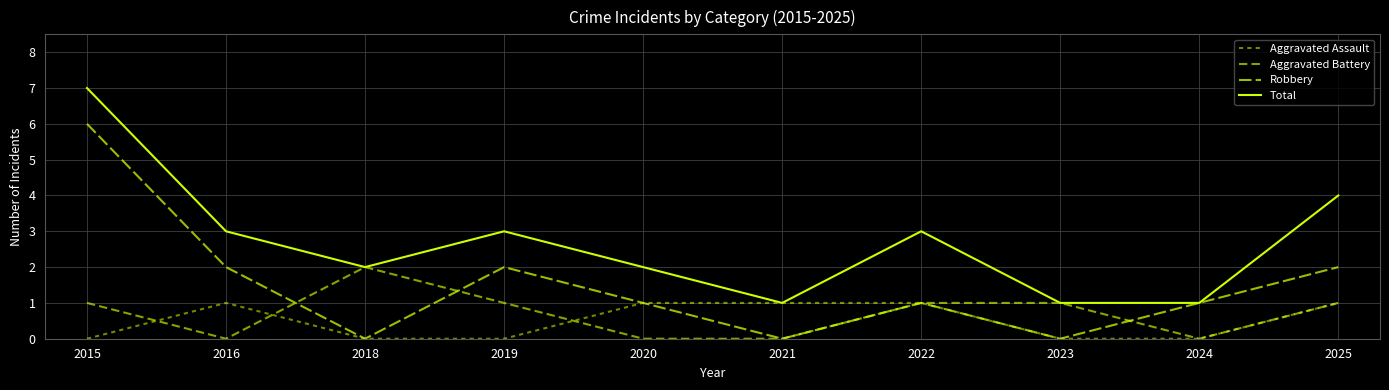

At which category is the sum across all series the highest?

2015